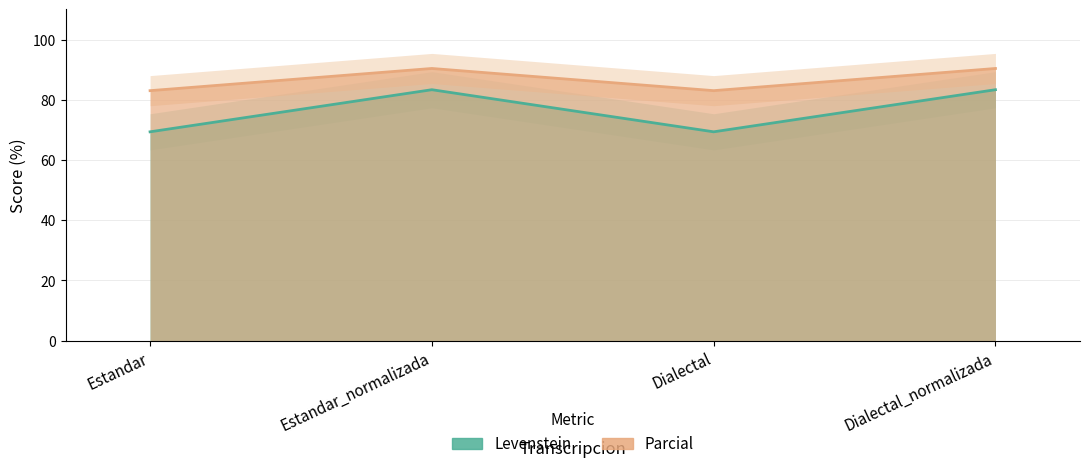

True or false: Parcial and Levenstein intersect in this chart.

False